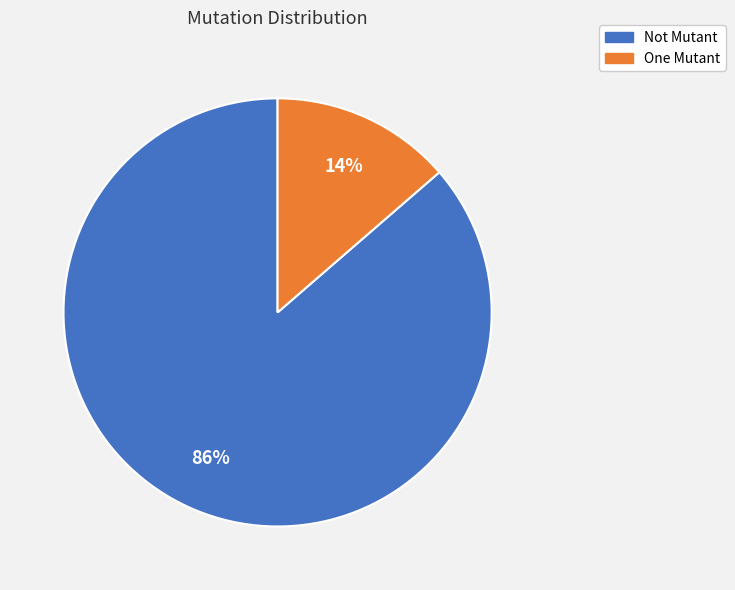

To the nearest percent, what percentage of the pie is Not Mutant?

86%